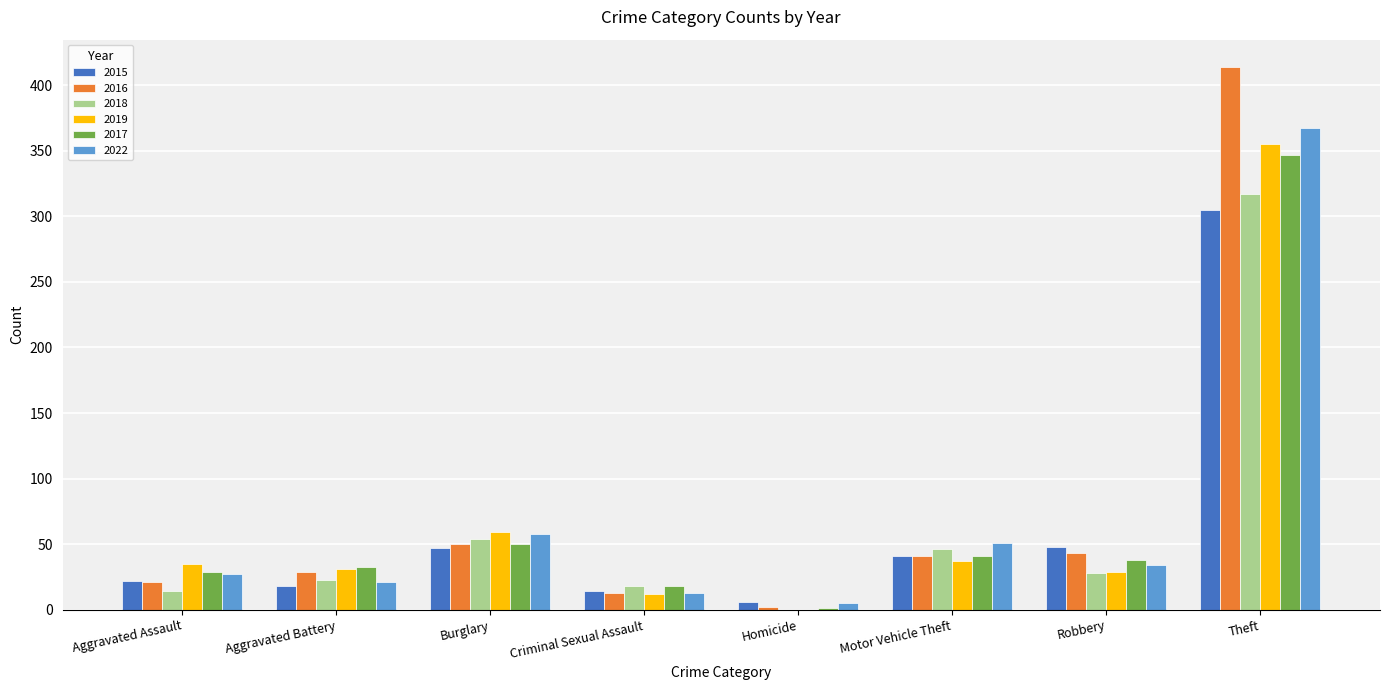

Where is 2017 nearest to the value 174?

Burglary